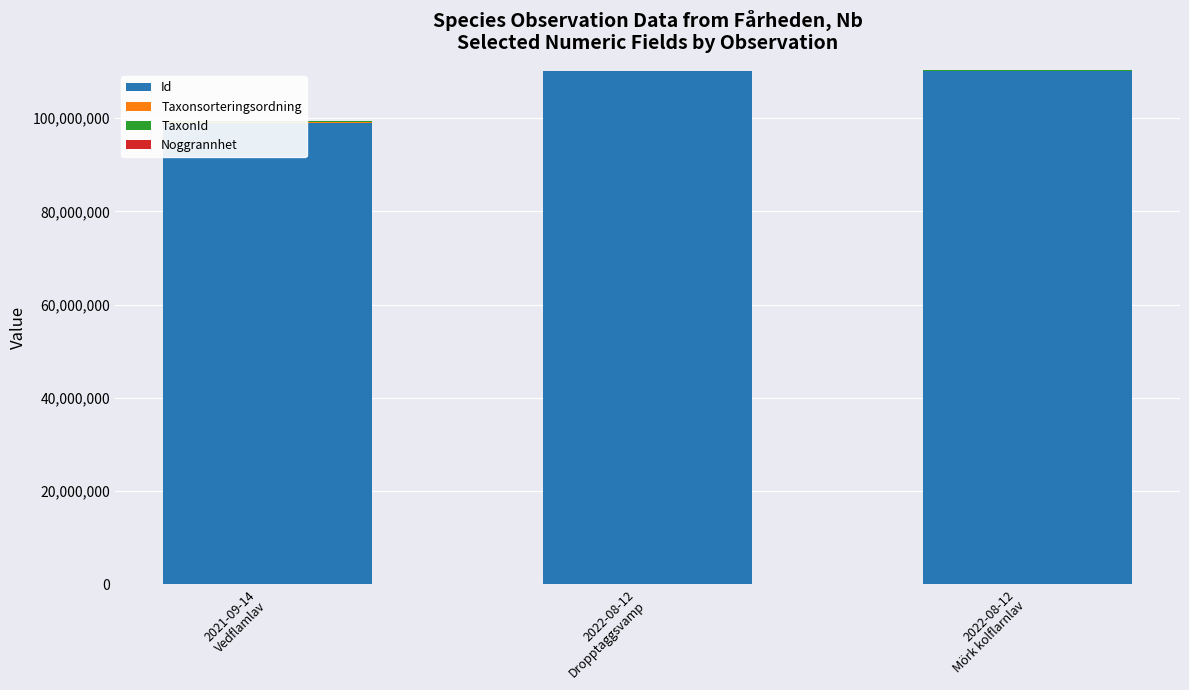

What is the label of the 3rd bar from the right?

2021-09-14
Vedflamlav